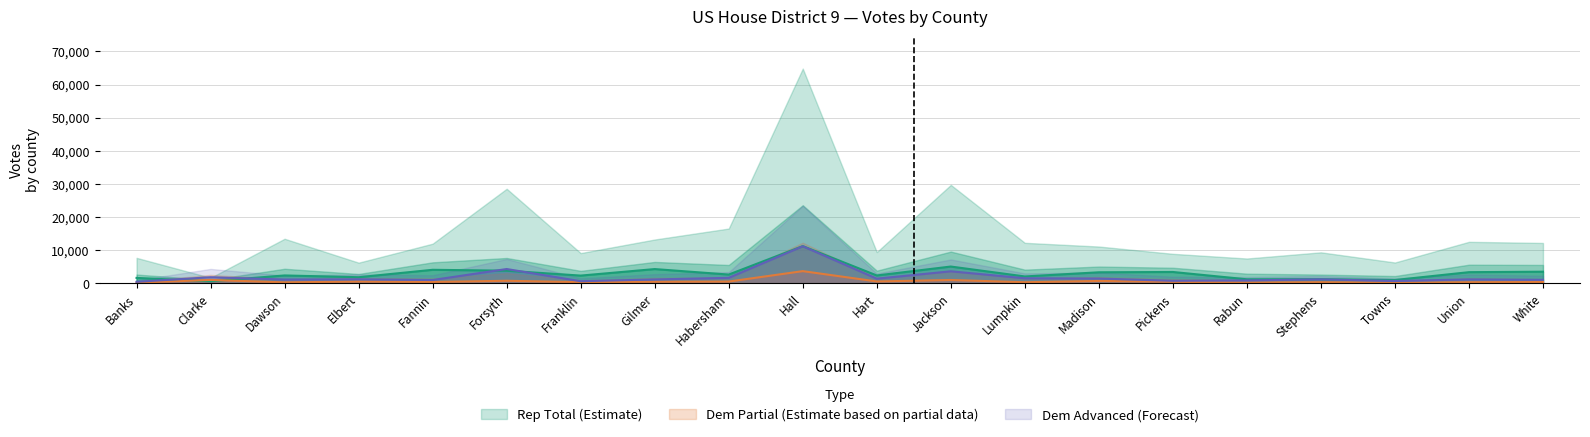

At which label does Dem Absentee by Mail Votes reach its peak?

Hall